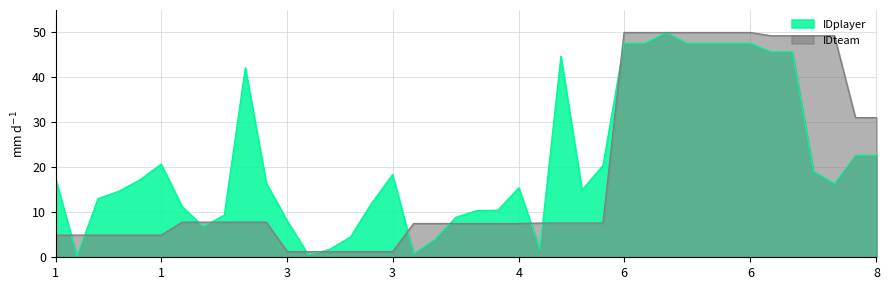

What is the greatest value displayed?

50.0